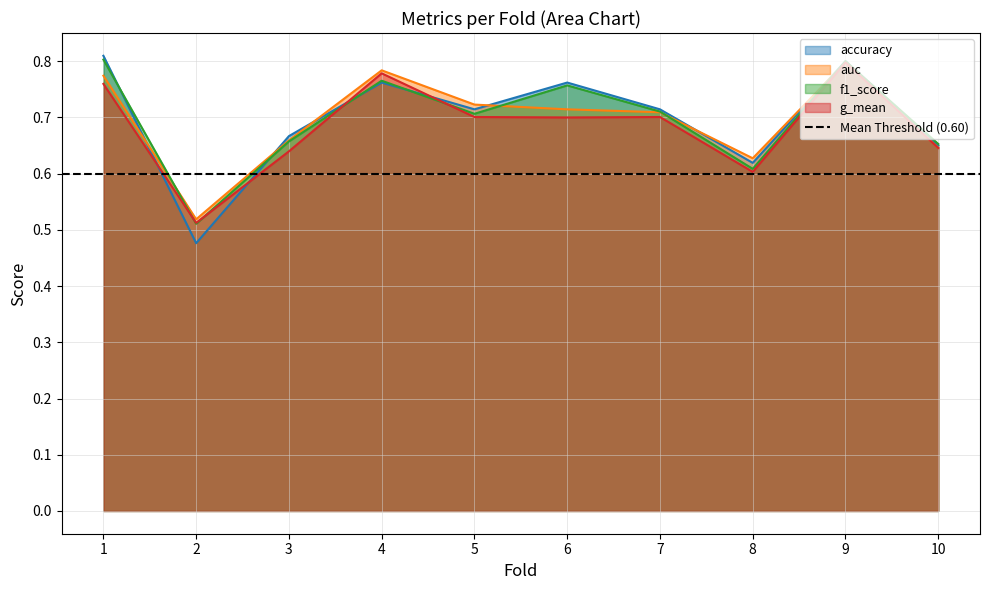

What is the minimum value for accuracy?

0.5